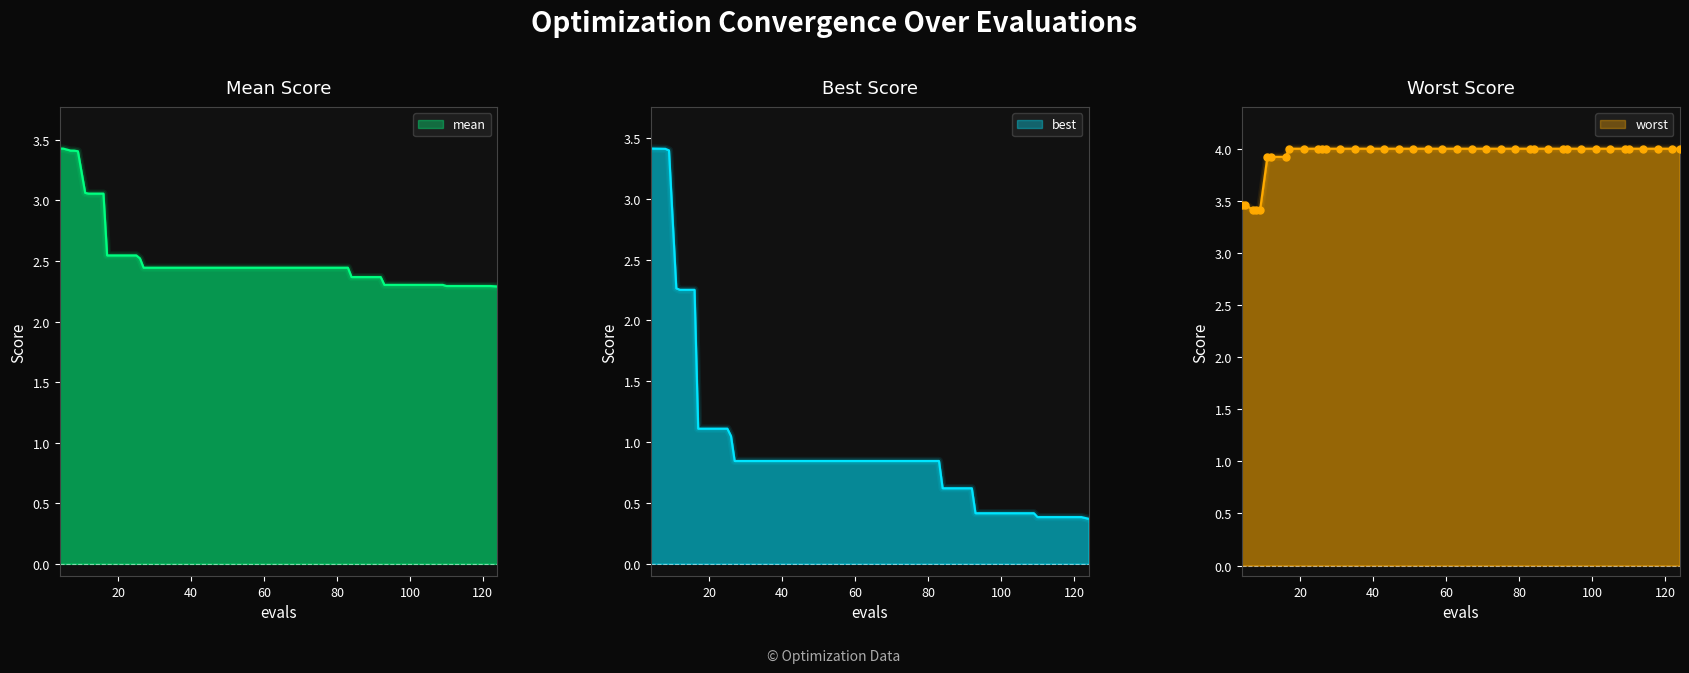

What is the total value across all series at 124?

6.7